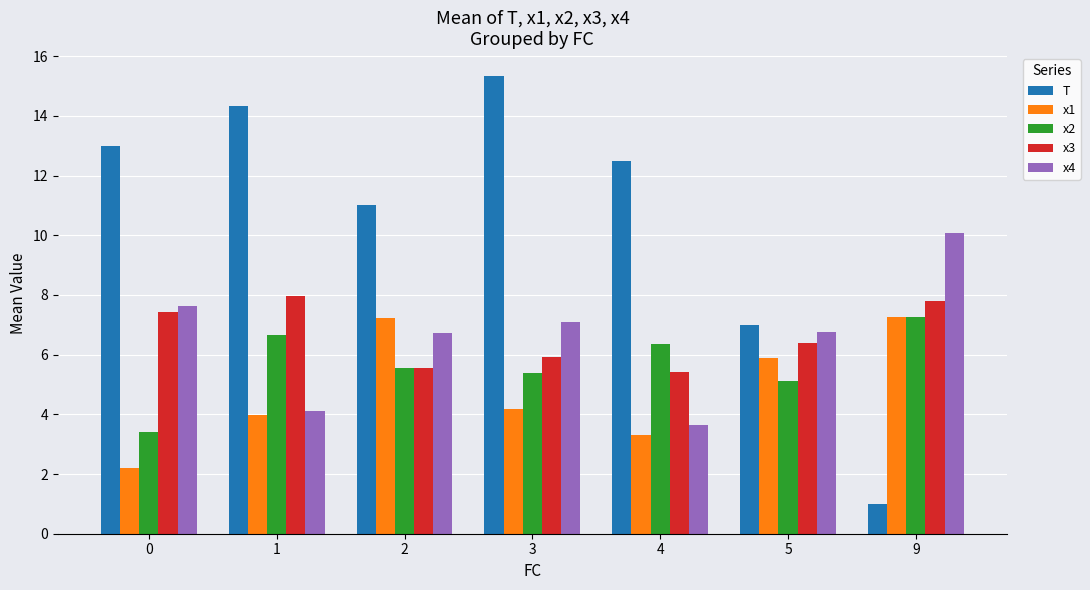

List the labels in order of x2 value, largest first.

9, 1, 4, 2, 3, 5, 0